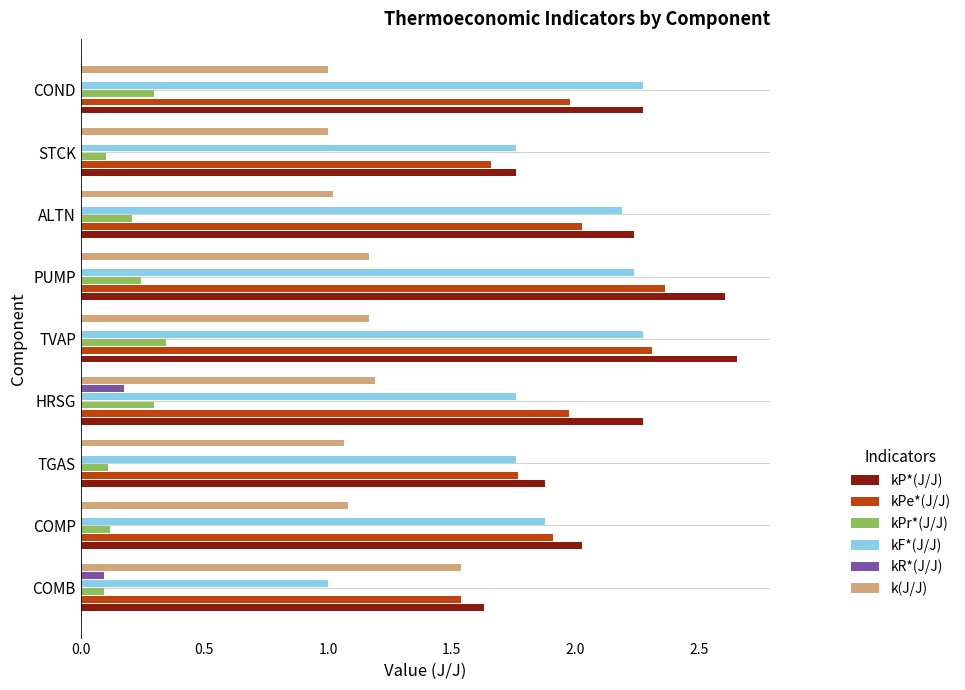

Which series has the largest total across all categories?

kP*(J/J)